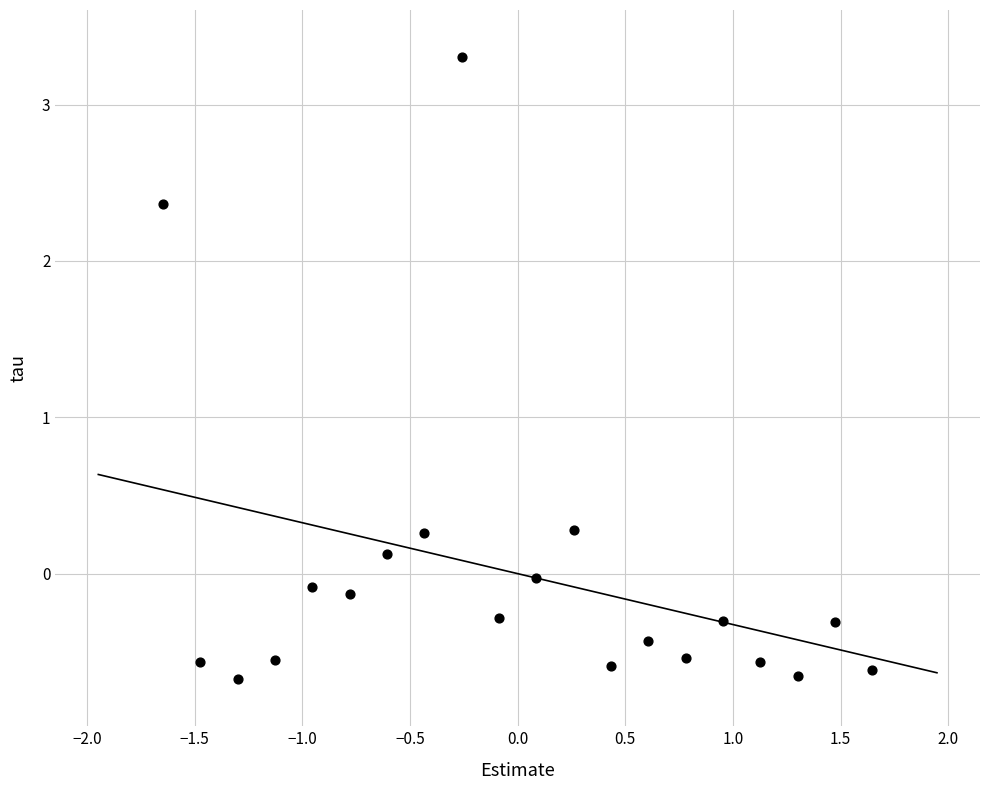

What is the range of X values (max minus min)?

3.3